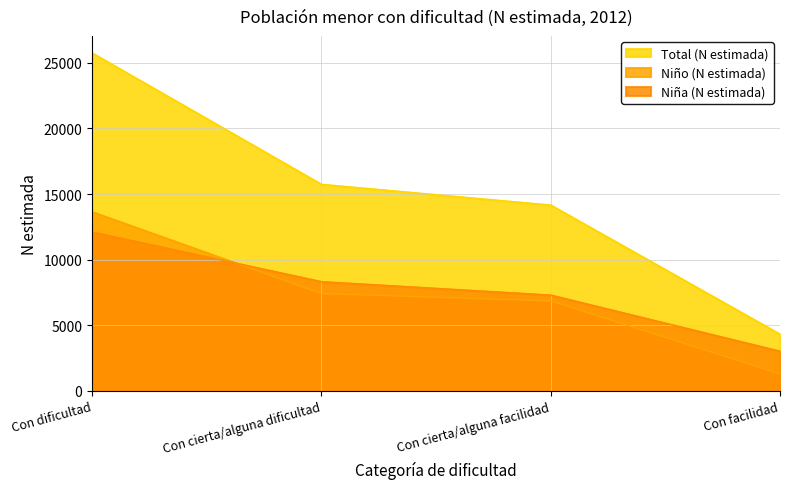

Which series has the widest spread of values?

Total (N estimada)